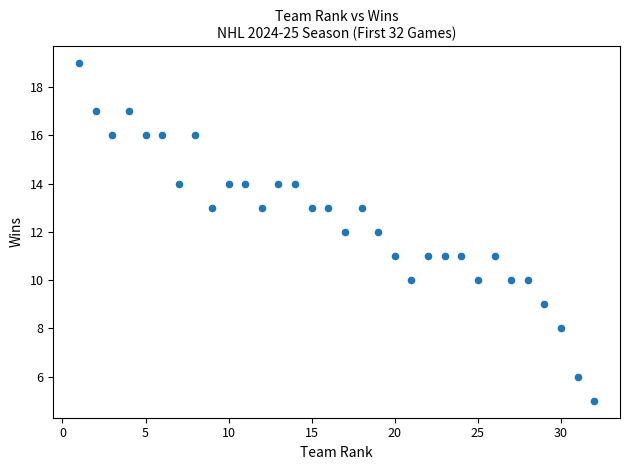

What is the range of Y values (max minus min)?

14